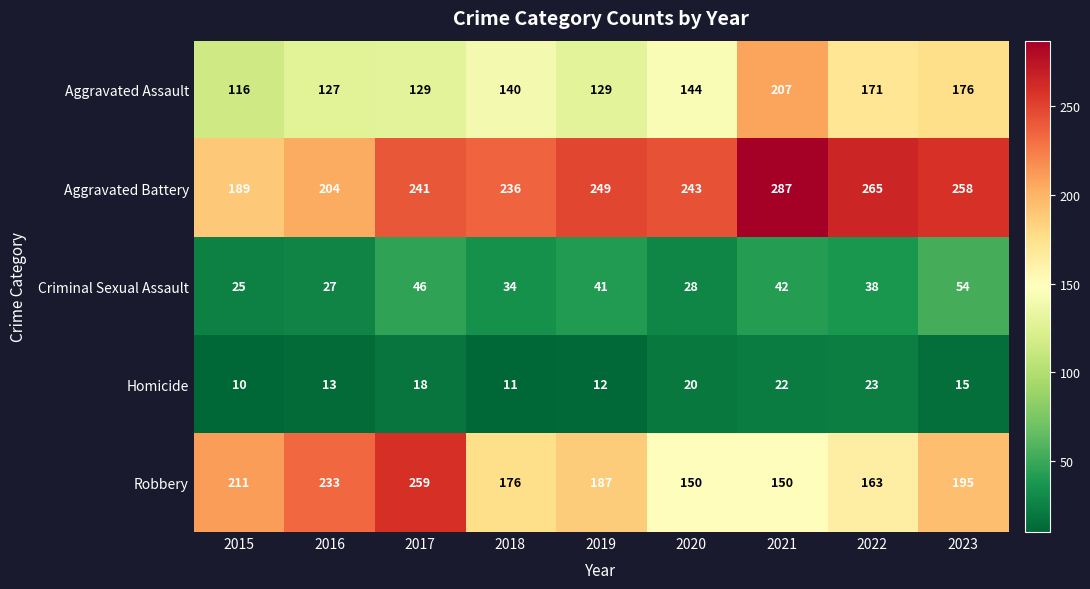

At which label does Aggravated Battery reach its minimum?

2015